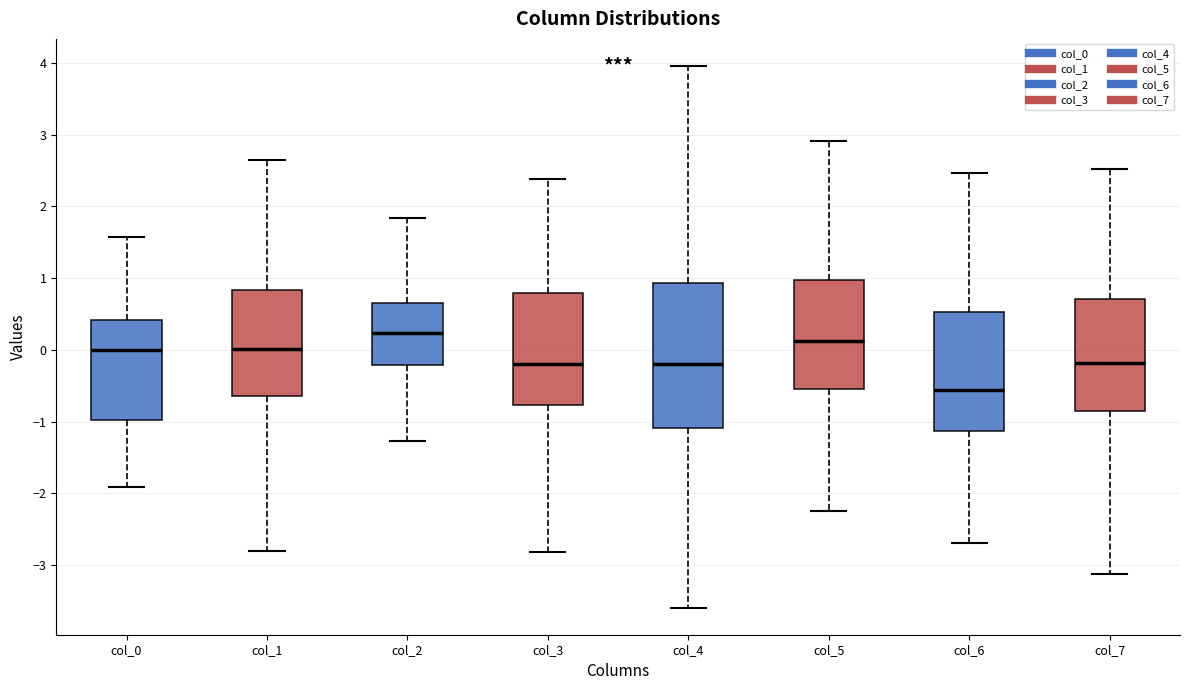

Reading left to right, transcribe this box plot: for each box, give where its median line is, the range the box spans, and where its two whiskers end, as read against the y-axis. The values are not printed on the chart, so give them approximately, as read against the axis.

col_0: median 0.0, box -1.0 to 0.4, whiskers -1.9 to 1.6
col_1: median 0.0, box -0.6 to 0.8, whiskers -2.8 to 2.6
col_2: median 0.2, box -0.2 to 0.7, whiskers -1.3 to 1.8
col_3: median -0.2, box -0.8 to 0.8, whiskers -2.8 to 2.4
col_4: median -0.2, box -1.1 to 0.9, whiskers -3.6 to 4.0
col_5: median 0.1, box -0.5 to 1.0, whiskers -2.2 to 2.9
col_6: median -0.6, box -1.1 to 0.5, whiskers -2.7 to 2.5
col_7: median -0.2, box -0.9 to 0.7, whiskers -3.1 to 2.5